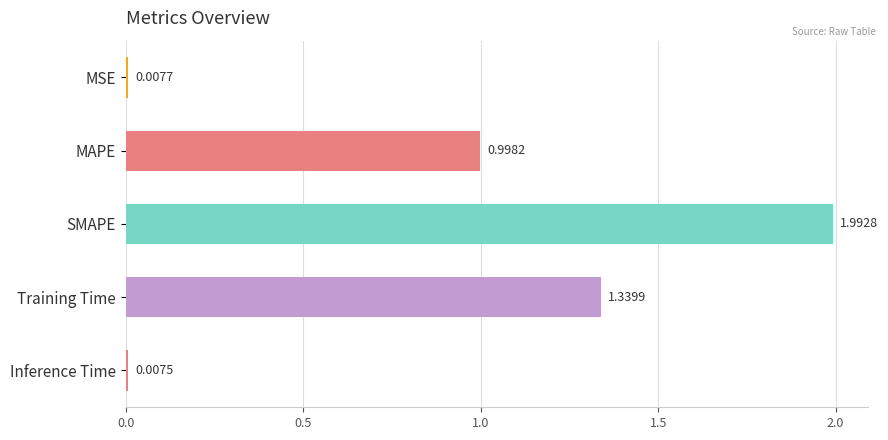

Which label corresponds to the largest value in the chart?

SMAPE